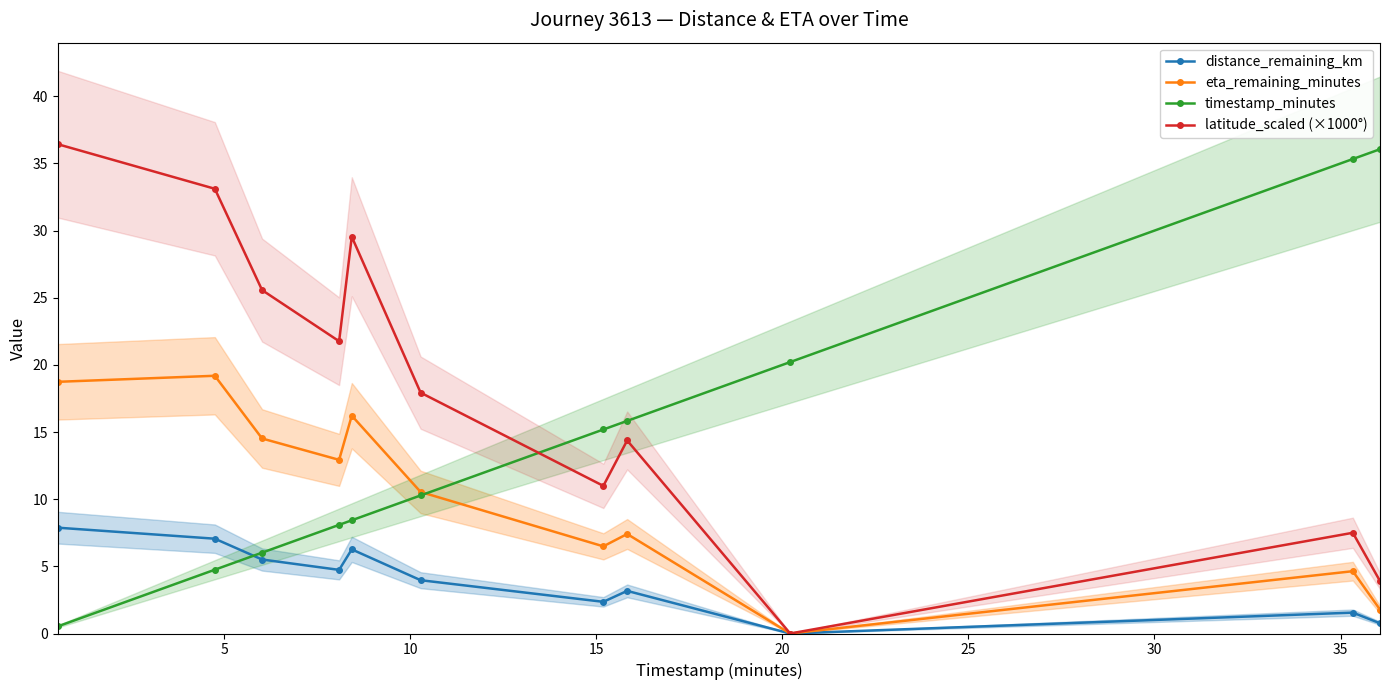

What is the highest value of the distance_remaining_km series?

7.9